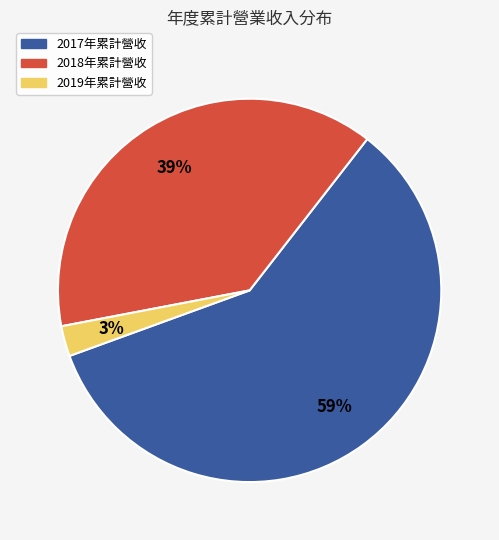

Does any single category account for the majority?

Yes